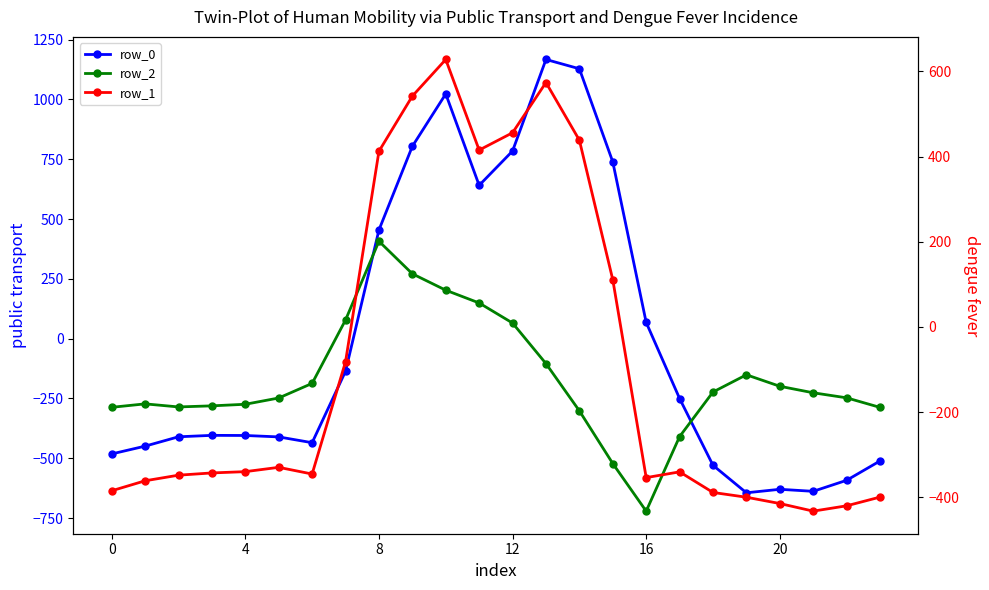

Reading left to right, what are all the values shown in this chart?

row_0: -482.0	-449.5	-410.3	-404.4	-404.9	-410.8	-435.0	-136.4	454.2	804.0	1023.2	640.9	784.4	1167.2	1128.3	739.0	67.6	-250.3	-529.6	-644.5	-629.9	-638.4	-592.3	-511.3
row_2: -287.1	-272.7	-285.5	-281.0	-274.4	-248.1	-187.1	77.9	407.2	271.1	202.5	149.1	65.2	-104.4	-301.9	-522.2	-721.2	-409.5	-223.1	-151.1	-199.2	-226.4	-247.4	-287.5
row_1: -384.6	-361.1	-347.9	-342.7	-339.6	-329.5	-345.2	-81.6	412.6	542.1	628.1	415.4	456.1	574.0	438.6	111.1	-353.7	-340.1	-388.5	-399.7	-414.5	-432.4	-419.9	-399.4